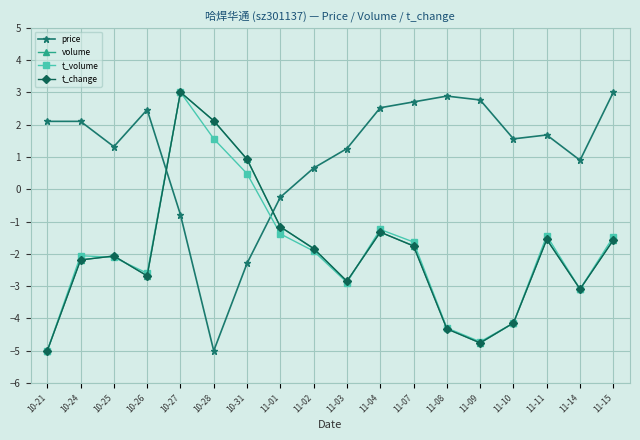

Between 10-25 and 11-07, which series saw the biggest shift?

price